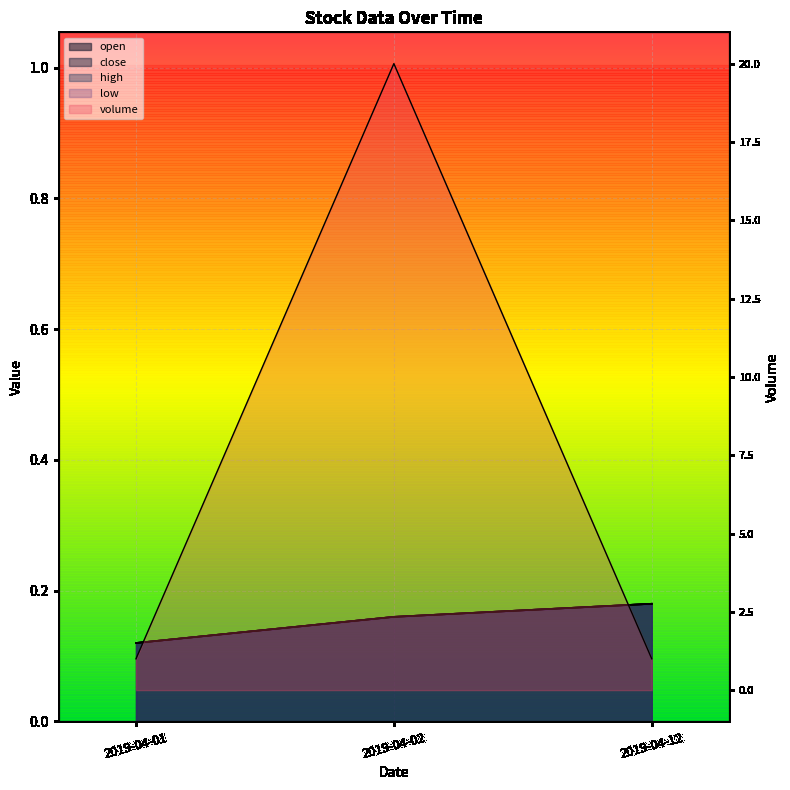

True or false: low has a value of 0.2 at 2019-04-02.

False